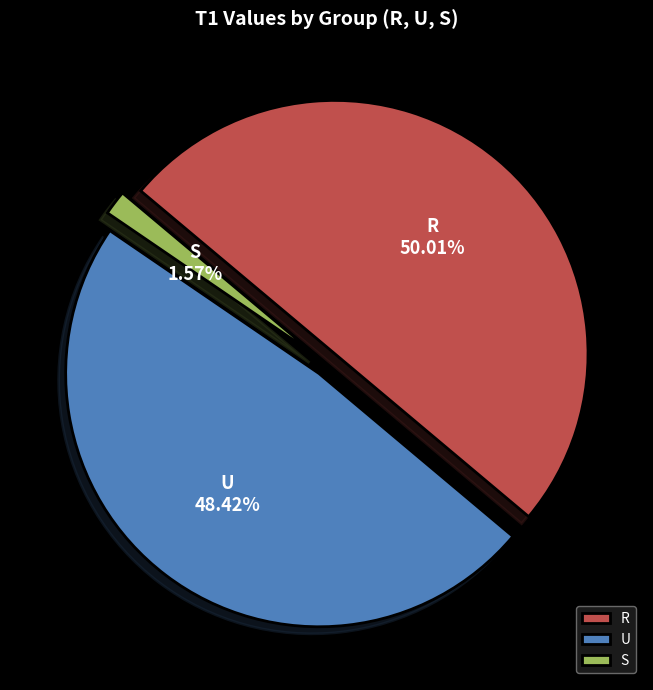

What is the ratio of the value at R to the value at U?

1.0